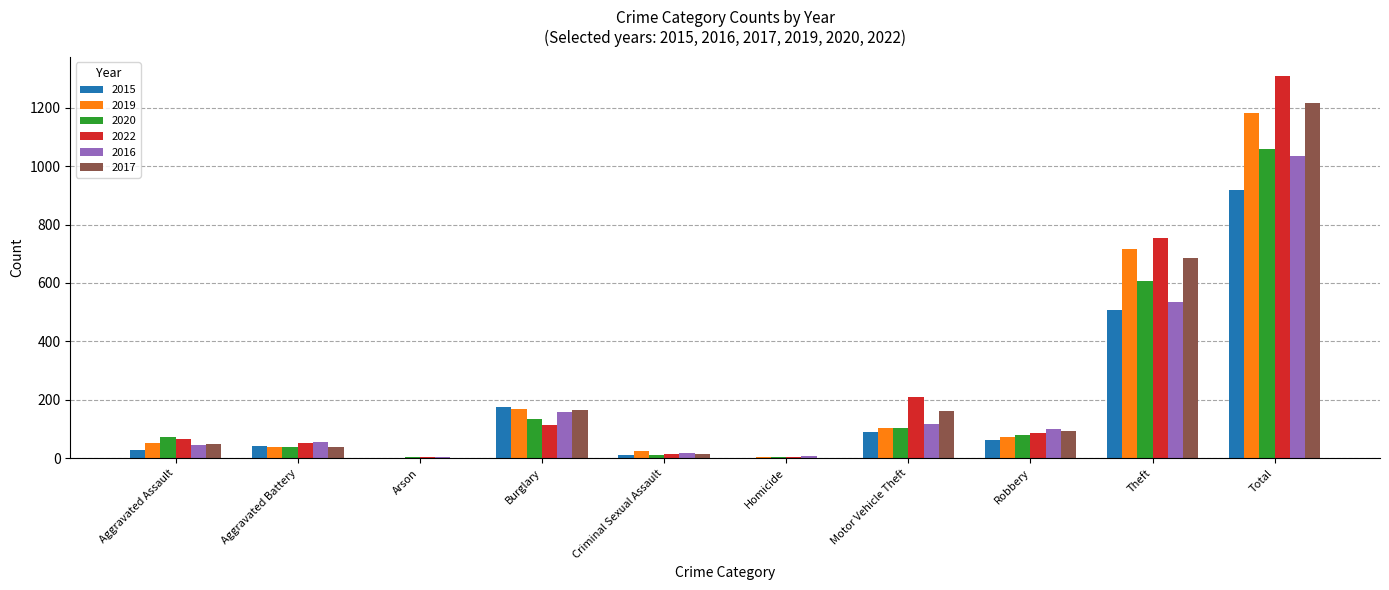

What is the total value across all series at Aggravated Battery?

269